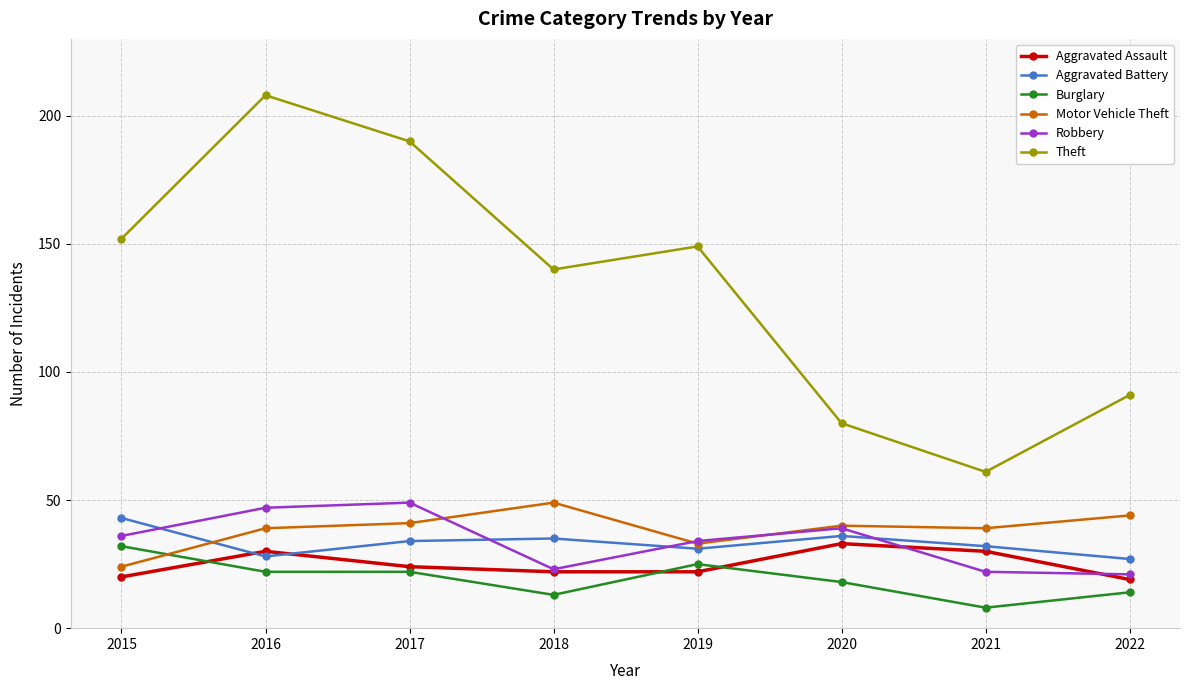

Reading right to left, transcribe all the data shown in this chart.

Aggravated Assault: 19	30	33	22	22	24	30	20
Aggravated Battery: 27	32	36	31	35	34	28	43
Burglary: 14	8	18	25	13	22	22	32
Motor Vehicle Theft: 44	39	40	33	49	41	39	24
Robbery: 21	22	39	34	23	49	47	36
Theft: 91	61	80	149	140	190	208	152